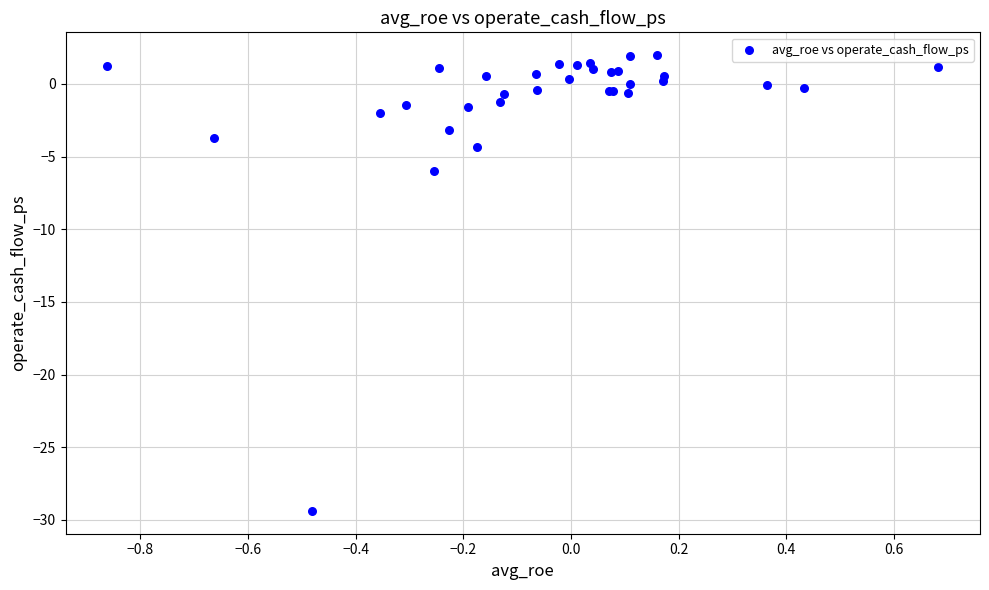

What Y value in the scatter plot is closest to -13?

-6.0